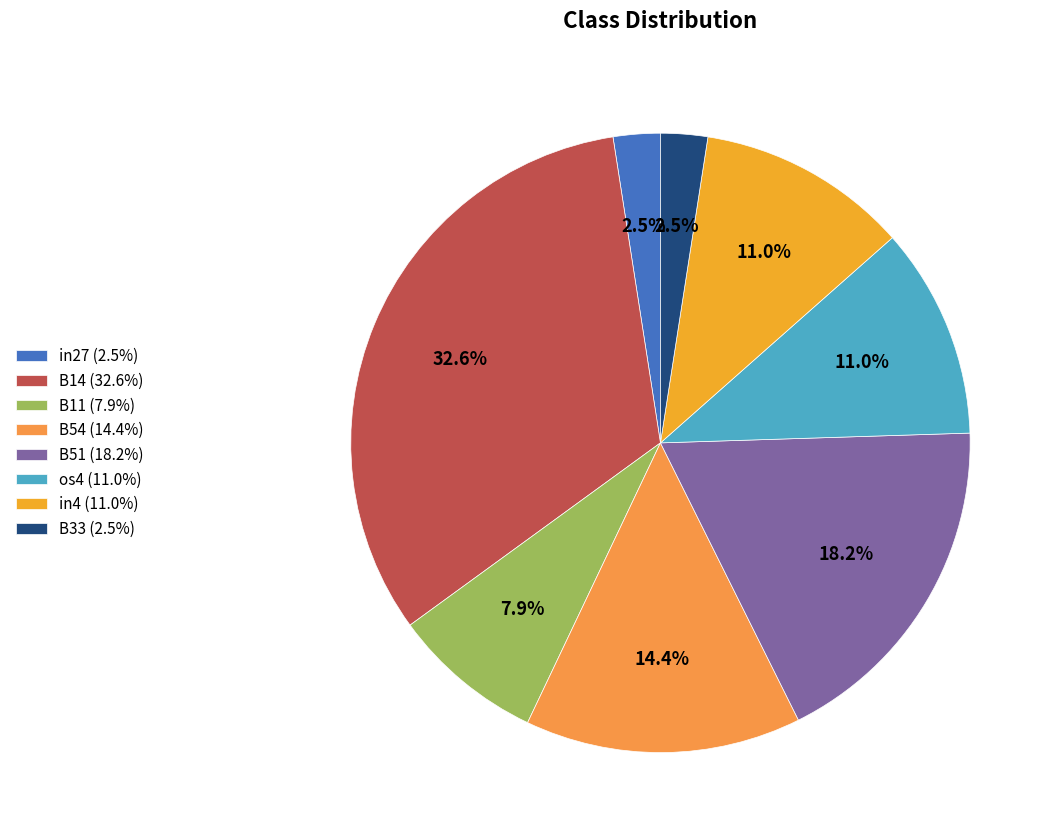

How much of the chart is everything except B54?

85.6%